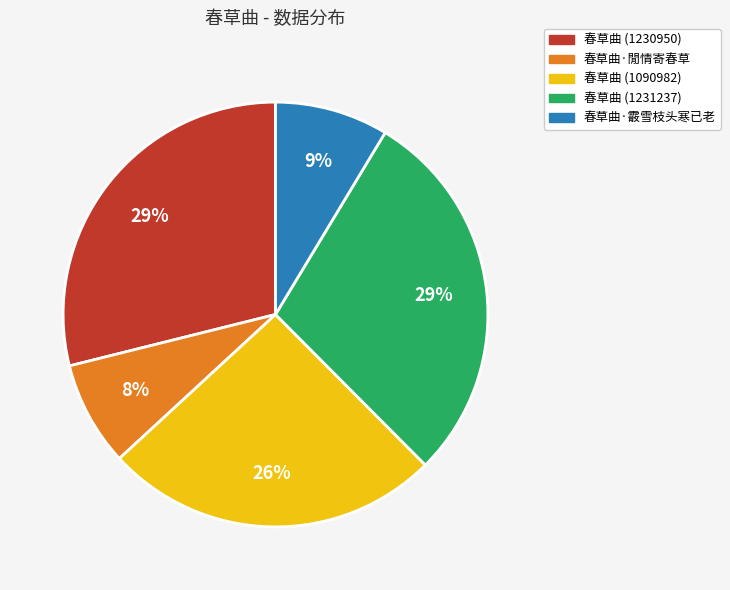

Between 春草曲·霰雪枝头寒已老 and 春草曲 (1090982), which is larger?

春草曲 (1090982)